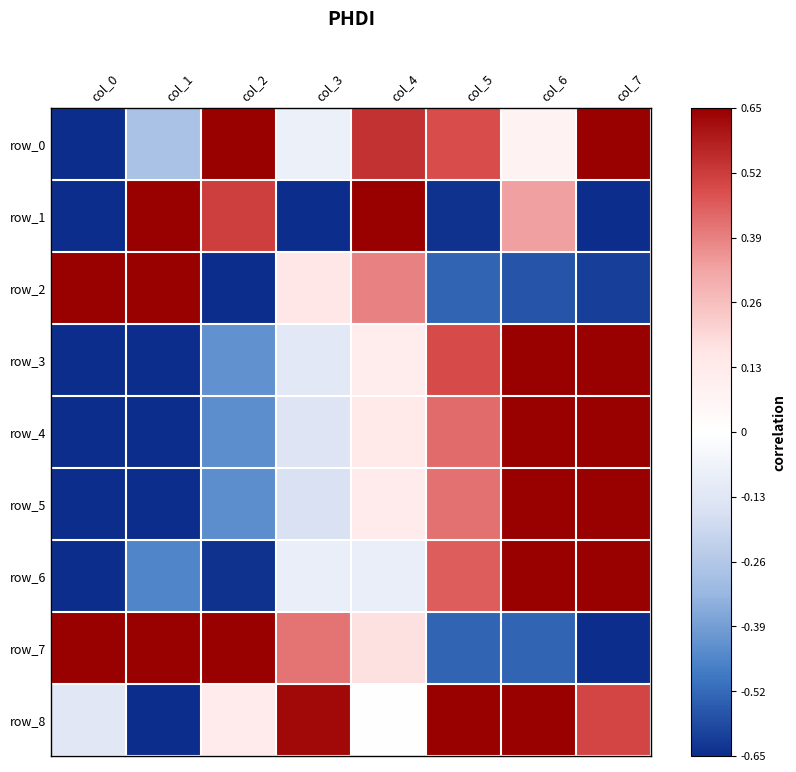

Which series has the largest total across all categories?

row_8